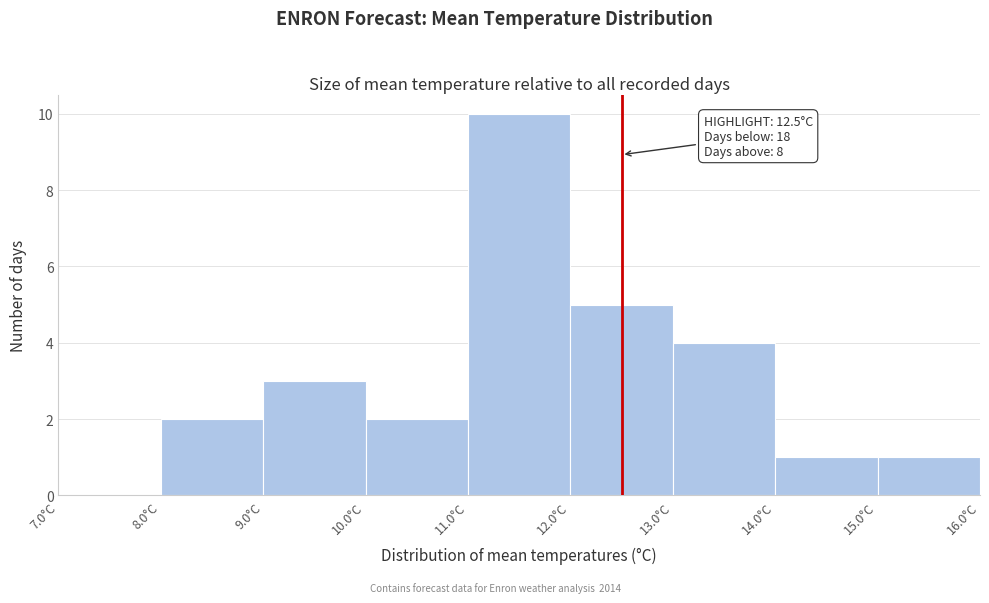

Over which range of the x-axis is the bar tallest?

11 to 12